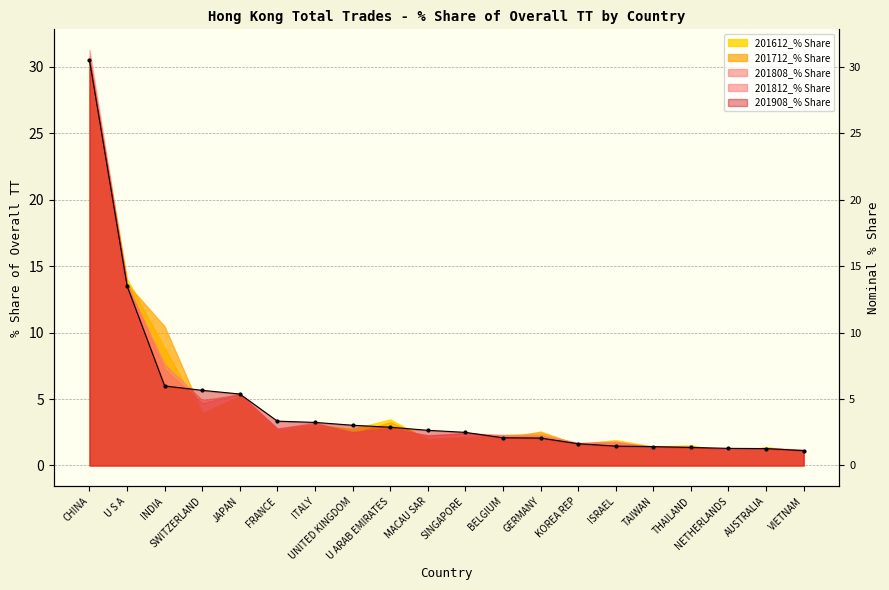

What is the minimum value shown in the chart?

1.1